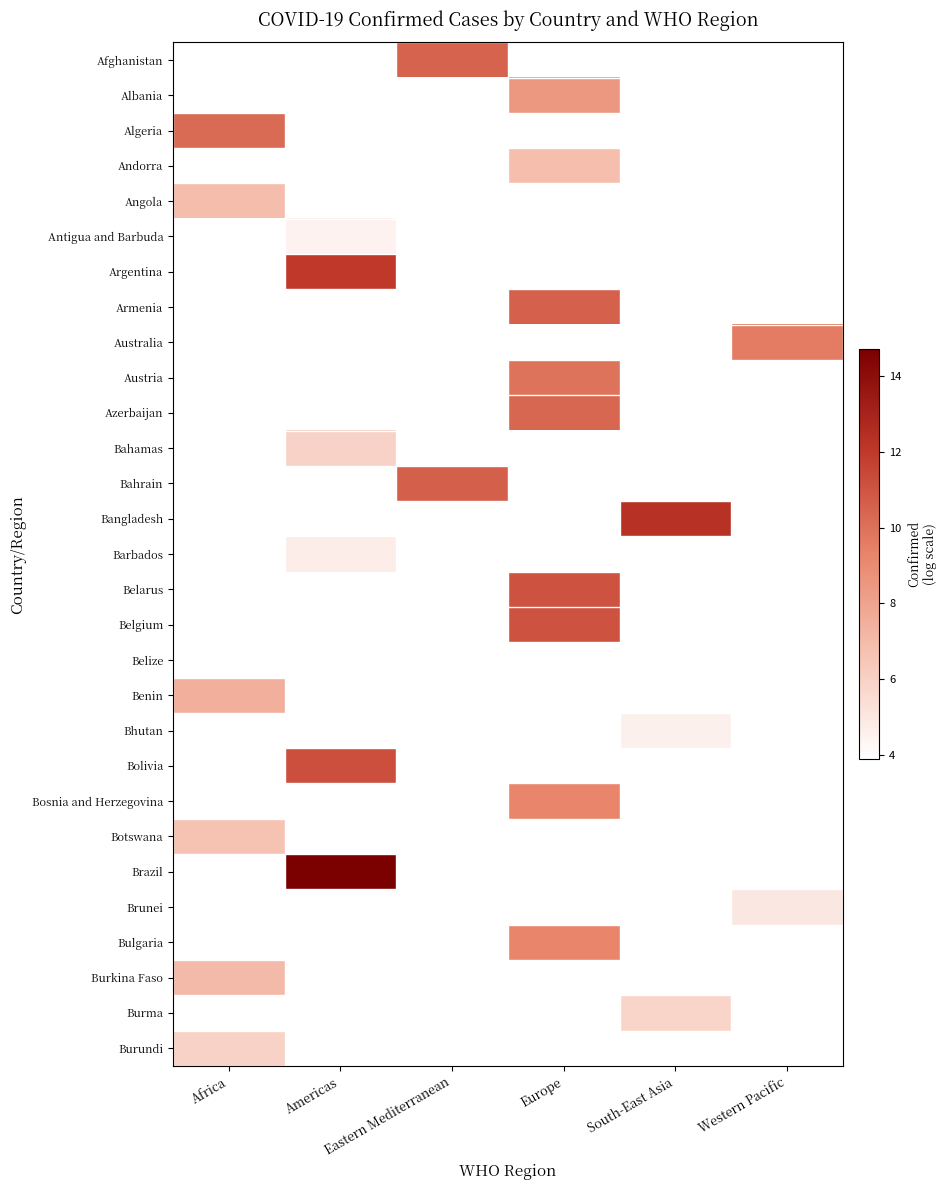

What is the greatest value displayed?

14.7